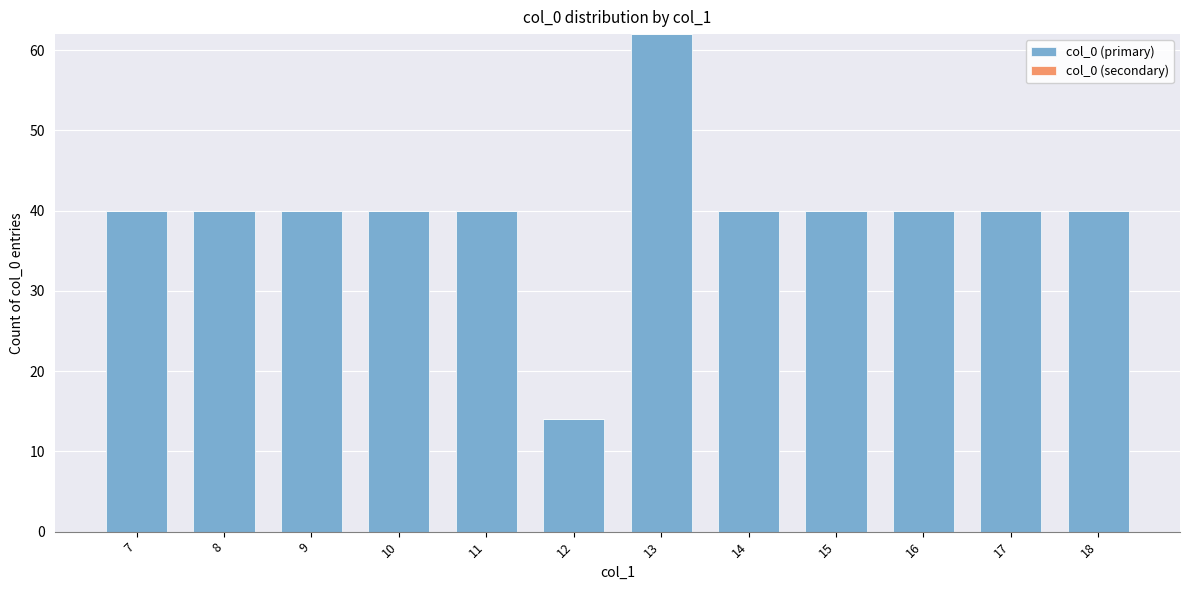

Which has a higher value, 12 or 15?

15